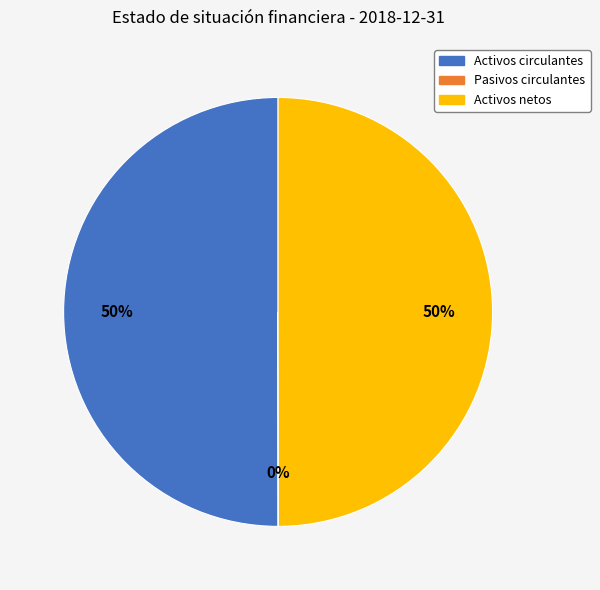

To the nearest percent, what is the difference between the largest and smallest slice percentages?

50%